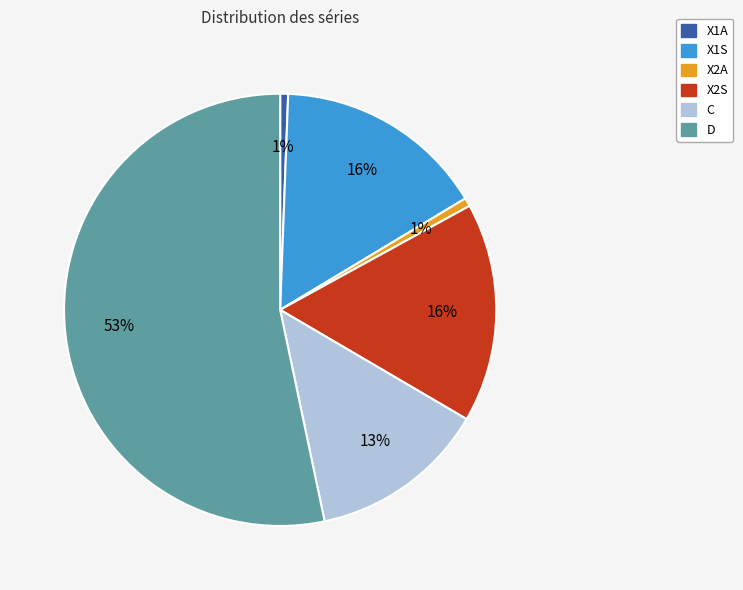

Combined, do X2A and X2S account for over 50%?

No